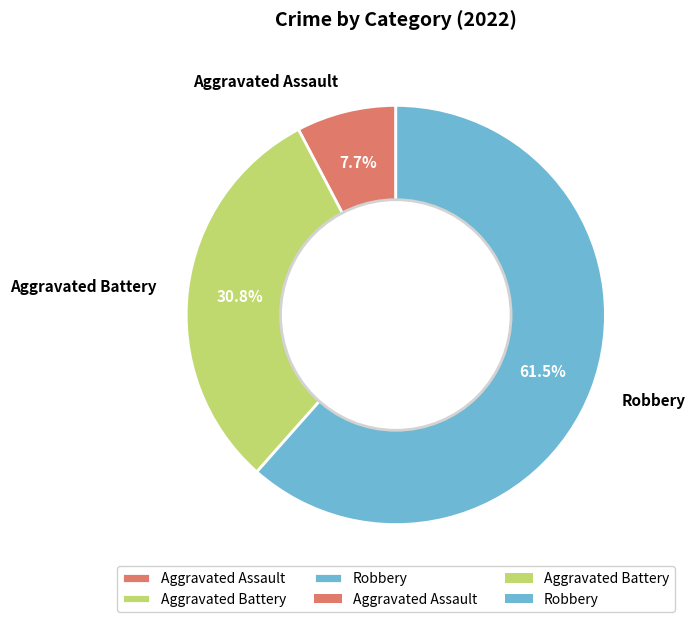

What is the largest slice in the pie chart?

Robbery